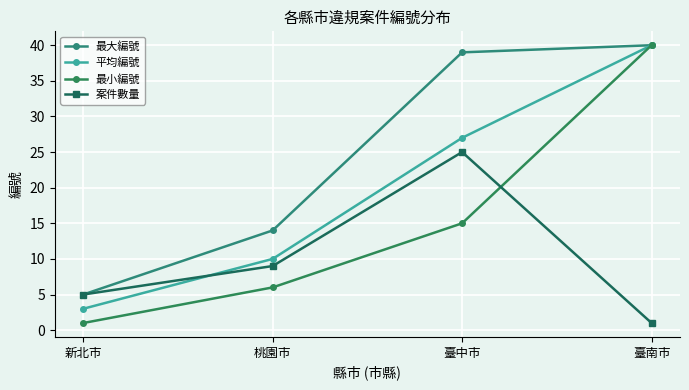

What is the label of the 2nd point from the right?

臺中市